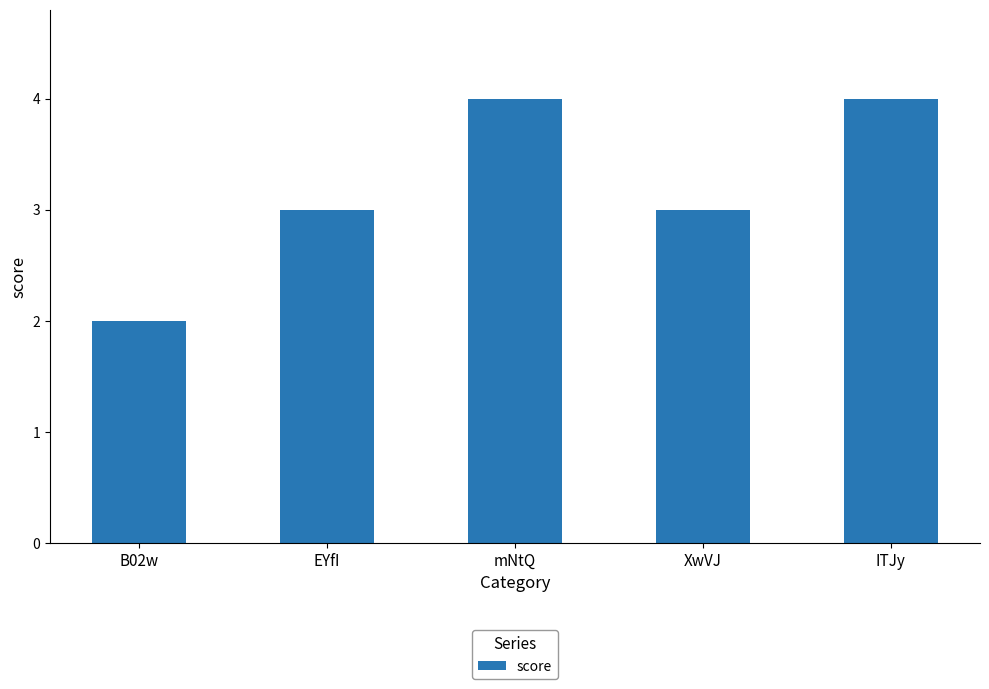

The chart shows a value of 2 at B02w. True or false?

True